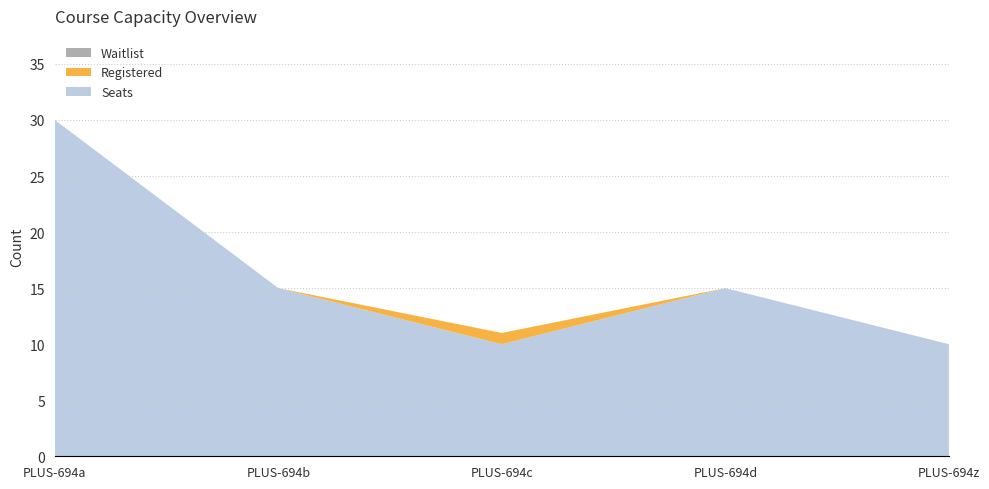

Reading left to right, transcribe all the data shown in this chart.

Seats: 30	15	10	15	10
Registered: 0	0	1	0	0
Waitlist: 0	0	0	0	0